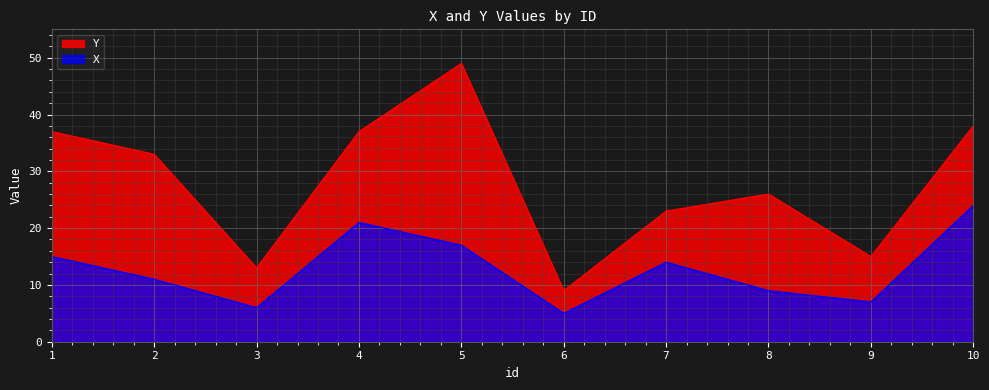

Rank the series by their average value, from lowest to highest.

X, Y